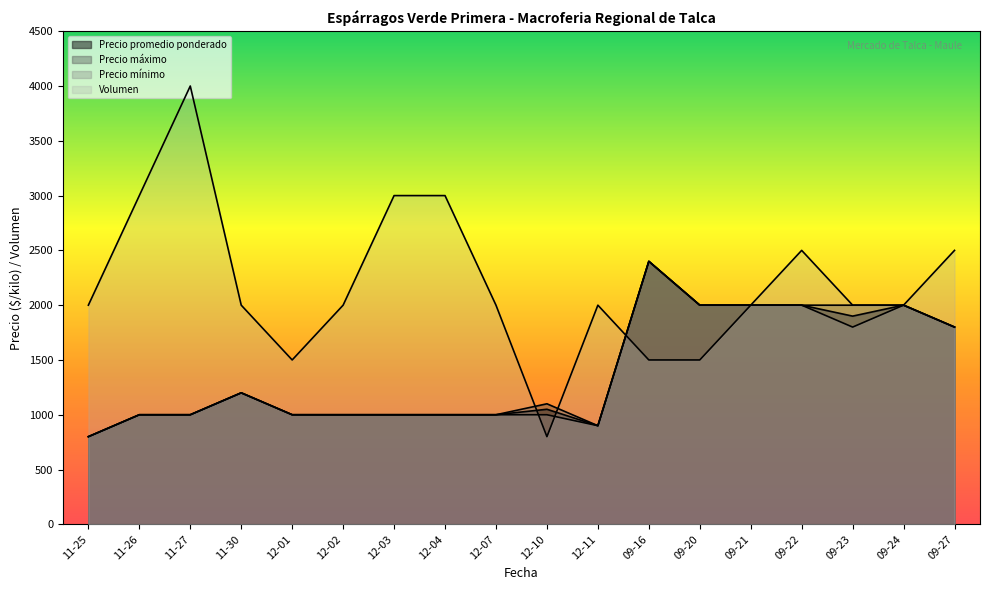

Reading left to right, list all the values displayed in this chart.

Precio promedio ponderado: 11-25=800	11-26=1000	11-27=1000	11-30=1200	12-01=1000	12-02=1000	12-03=1000	12-04=1000	12-07=1000	12-10=1050	12-11=900	09-16=2400	09-20=2000	09-21=2000	09-22=2000	09-23=1900	09-24=2000	09-27=1800
Precio máximo: 11-25=800	11-26=1000	11-27=1000	11-30=1200	12-01=1000	12-02=1000	12-03=1000	12-04=1000	12-07=1000	12-10=1100	12-11=900	09-16=2400	09-20=2000	09-21=2000	09-22=2000	09-23=2000	09-24=2000	09-27=1800
Precio mínimo: 11-25=800	11-26=1000	11-27=1000	11-30=1200	12-01=1000	12-02=1000	12-03=1000	12-04=1000	12-07=1000	12-10=1000	12-11=900	09-16=2400	09-20=2000	09-21=2000	09-22=2000	09-23=1800	09-24=2000	09-27=1800
Volumen: 11-25=2000	11-26=3000	11-27=4000	11-30=2000	12-01=1500	12-02=2000	12-03=3000	12-04=3000	12-07=2000	12-10=800	12-11=2000	09-16=1500	09-20=1500	09-21=2000	09-22=2500	09-23=2000	09-24=2000	09-27=2500